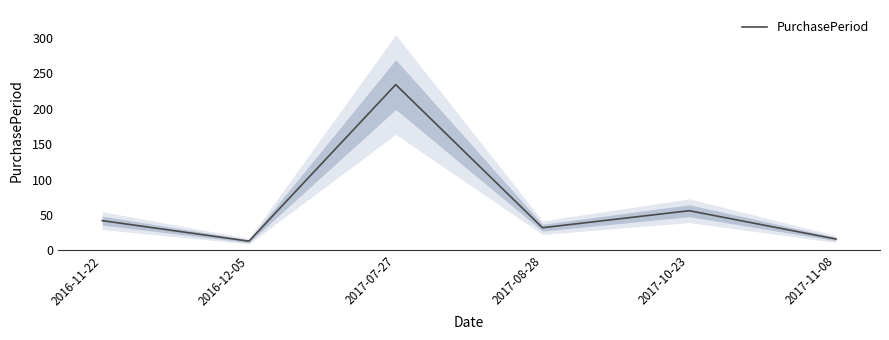

True or false: the data shows 234 at 2017-07-27.

True